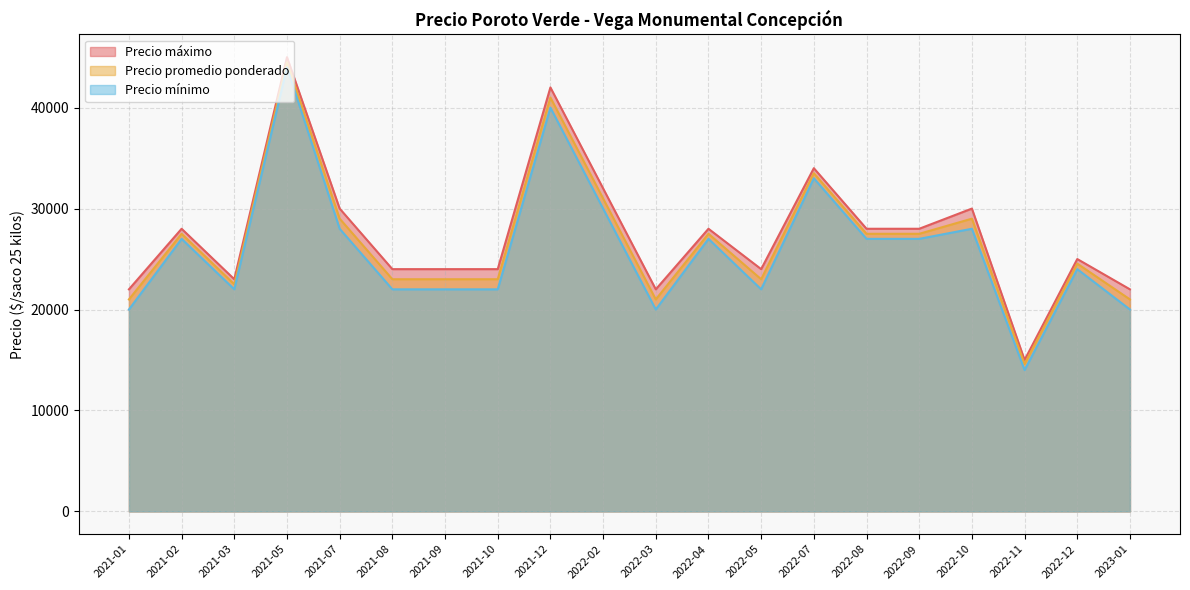

True or false: Precio mínimo and Precio máximo intersect in this chart.

False